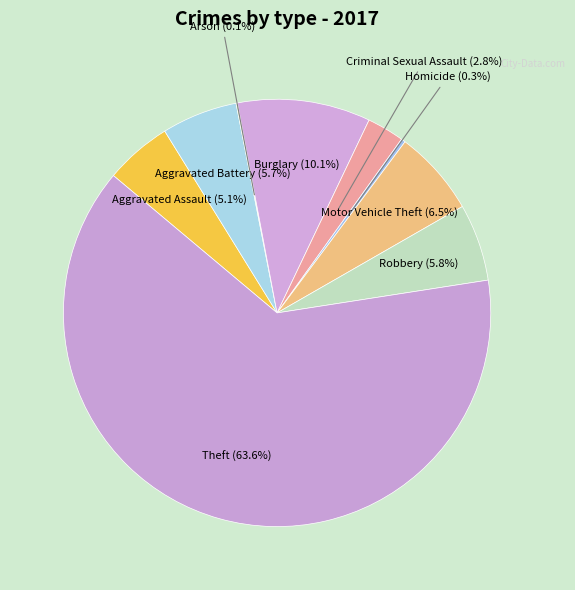

To the nearest percent, what is the difference between the largest and smallest slice percentages?

63%